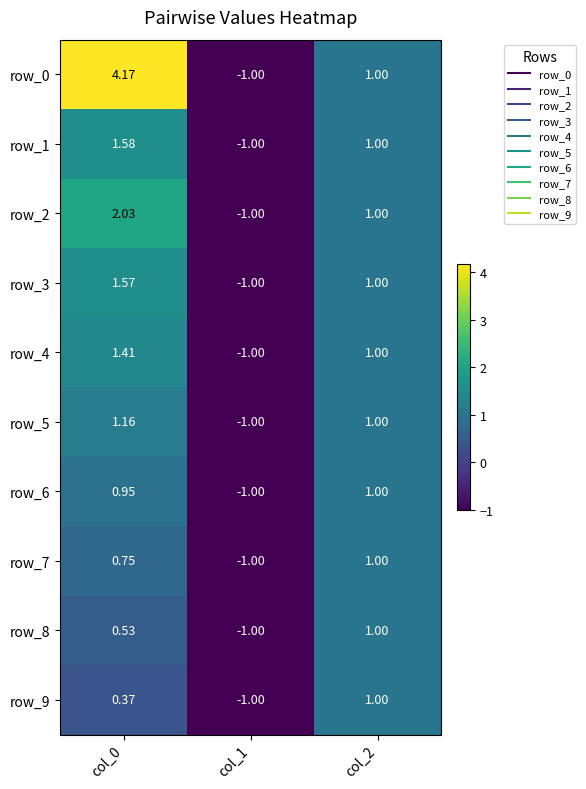

Which category has the lowest value in the row_3 series?

col_1